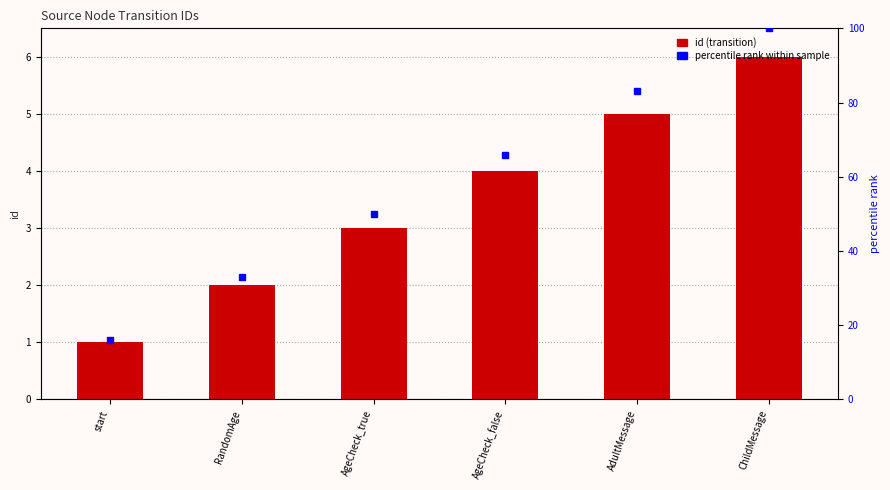

Are the bars horizontal?

No